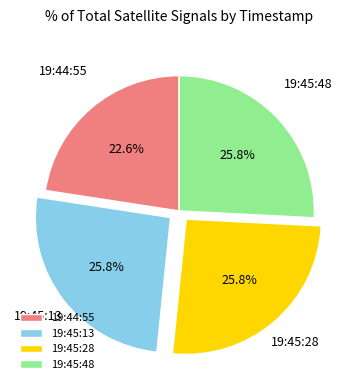

Approximately how many times larger is the value at 19:45:13 compared to 19:44:55?

1.1